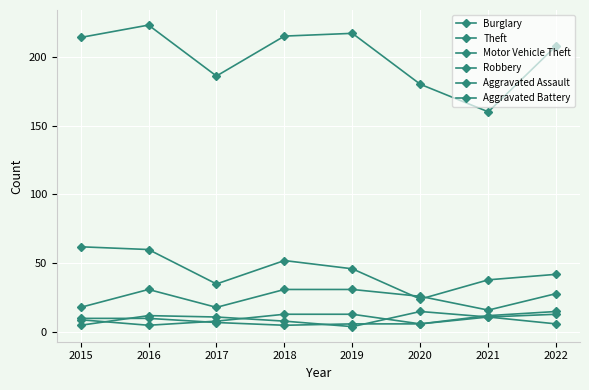

How many lines are shown in the chart?

6